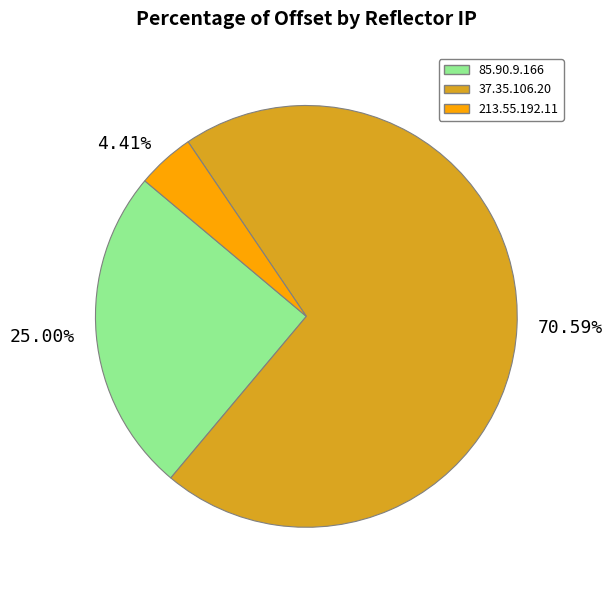

Rank the categories by value from highest to lowest.

37.35.106.20, 85.90.9.166, 213.55.192.11